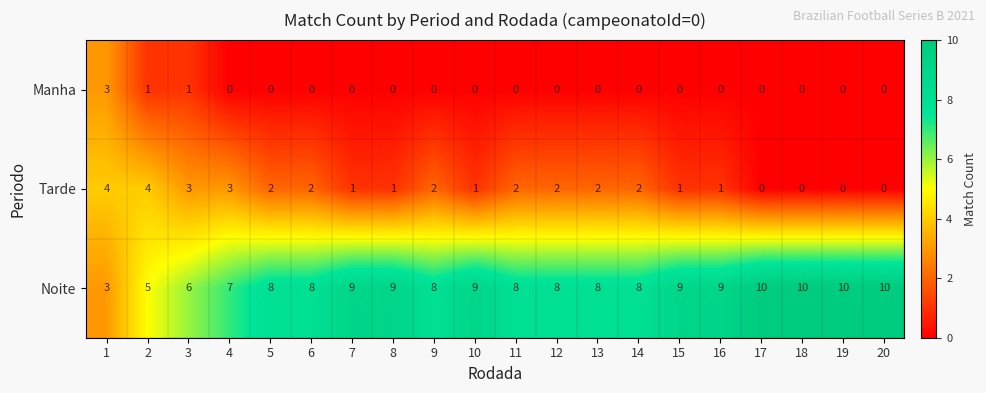

List the series in order of their overall mean, highest first.

Noite, Tarde, Manha